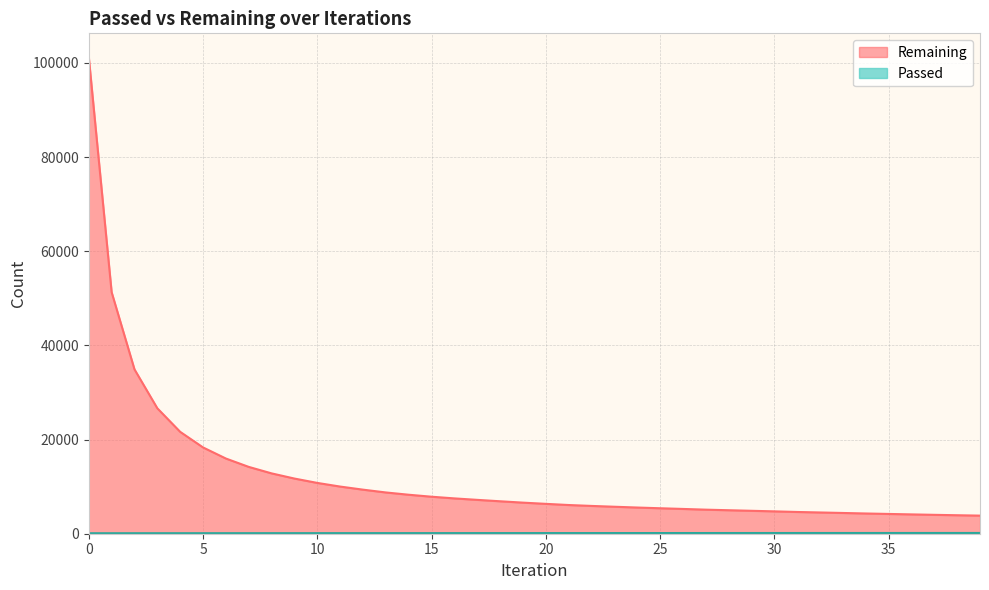

What are all the series names shown in the legend?

Remaining, Passed